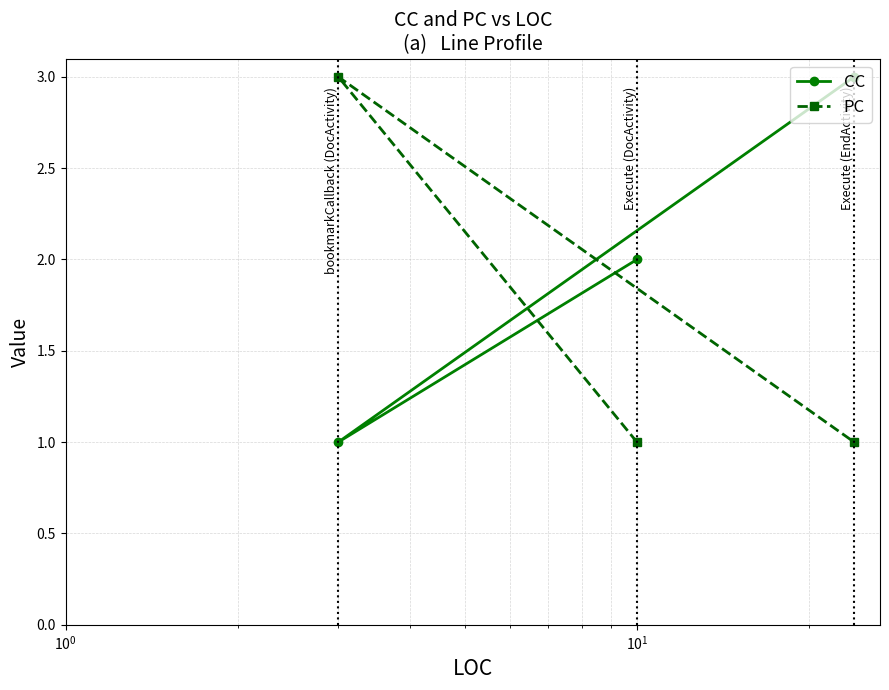

What is the sum of all PC values?

5